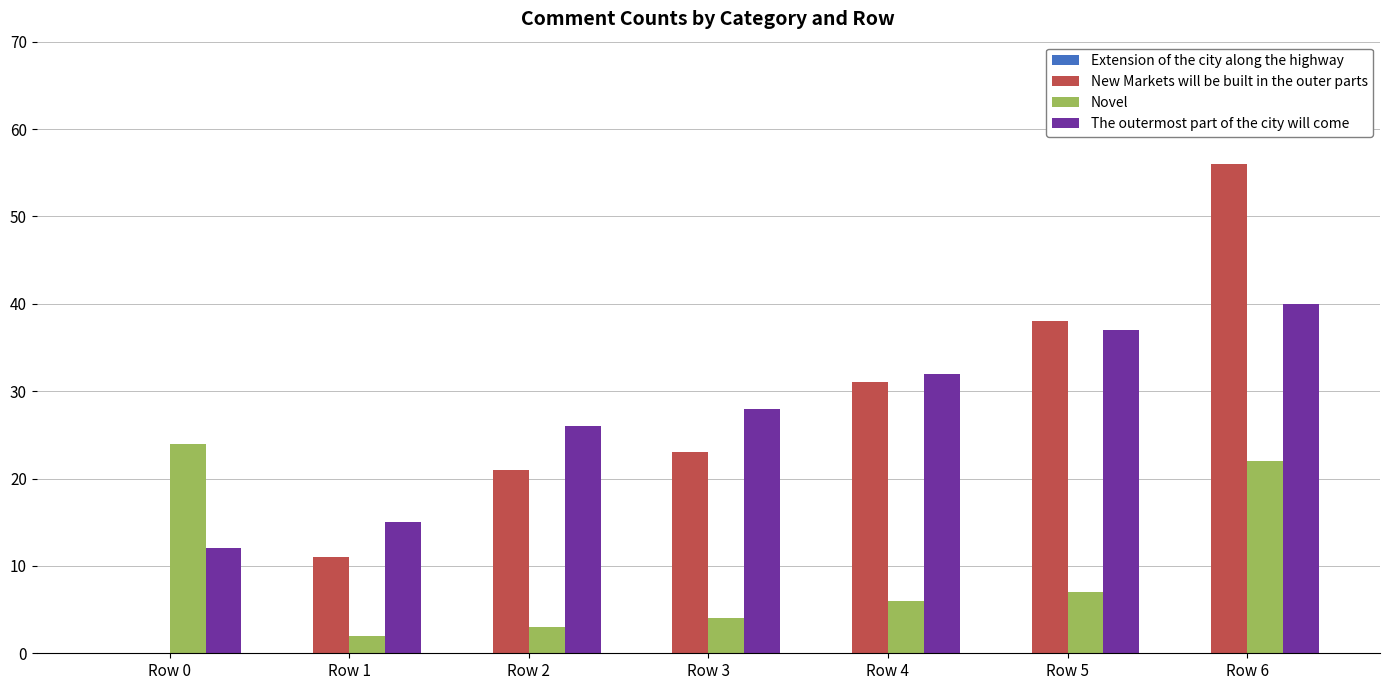

What is the highest value of the Novel series?

24